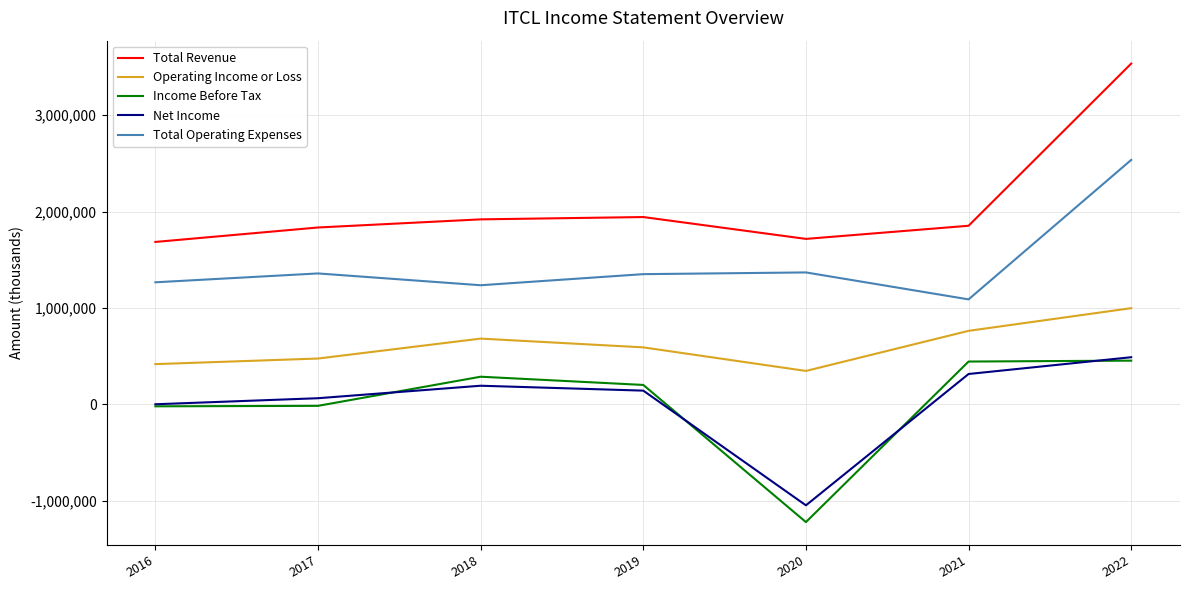

Count the number of data series in this chart.

5